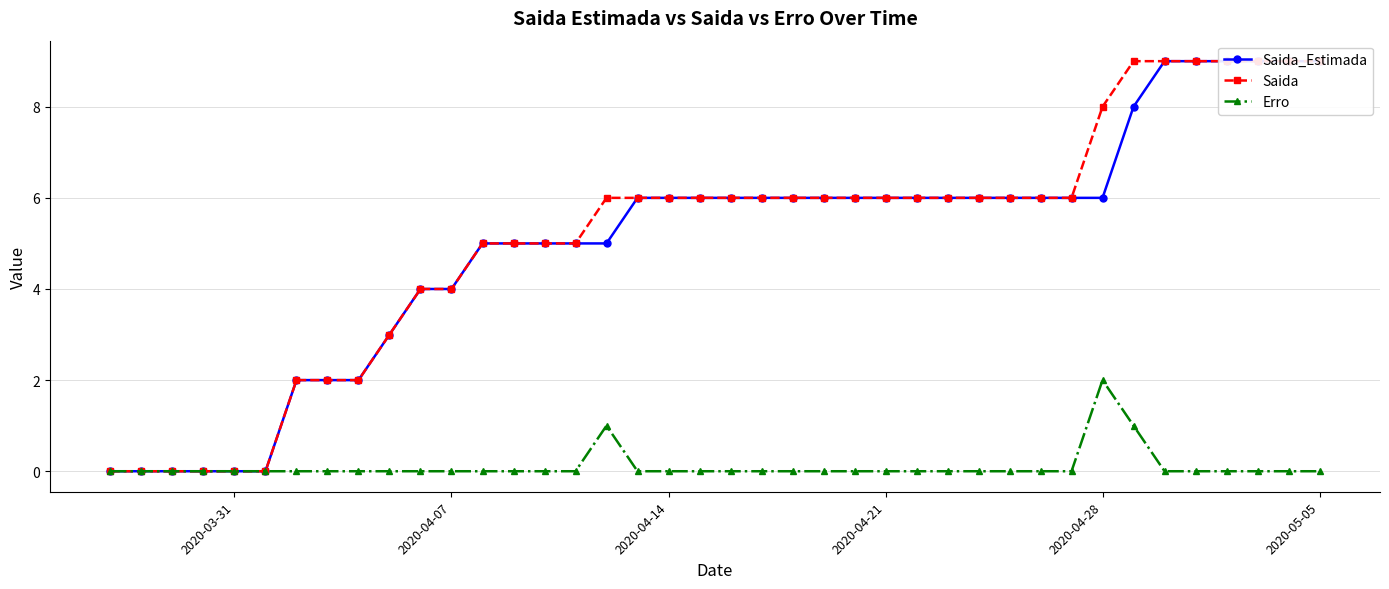

Is it true that Erro equals -1 at 2020-04-21?

False